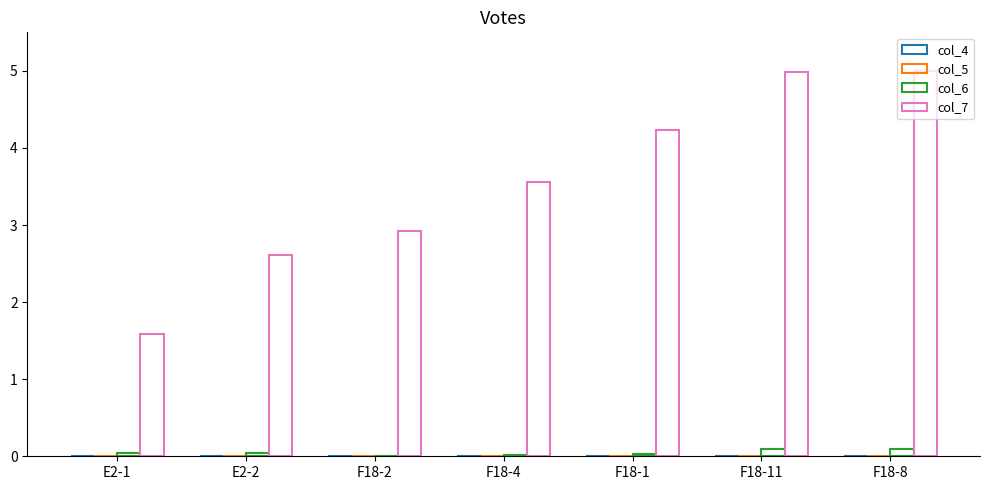

How many groups of bars are there?

7